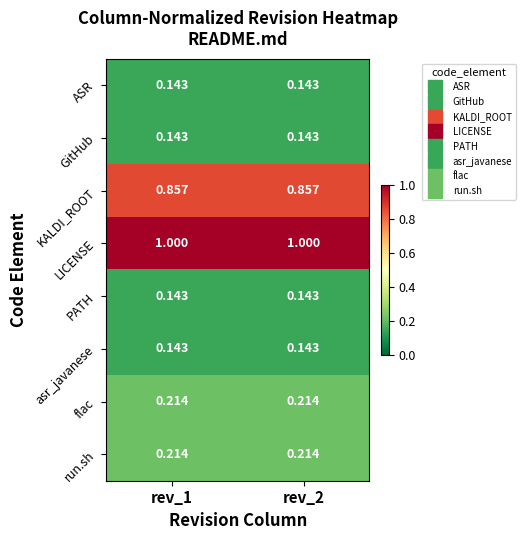

Is the value of LICENSE at rev_2 greater than the value of run.sh at rev_1?

Yes